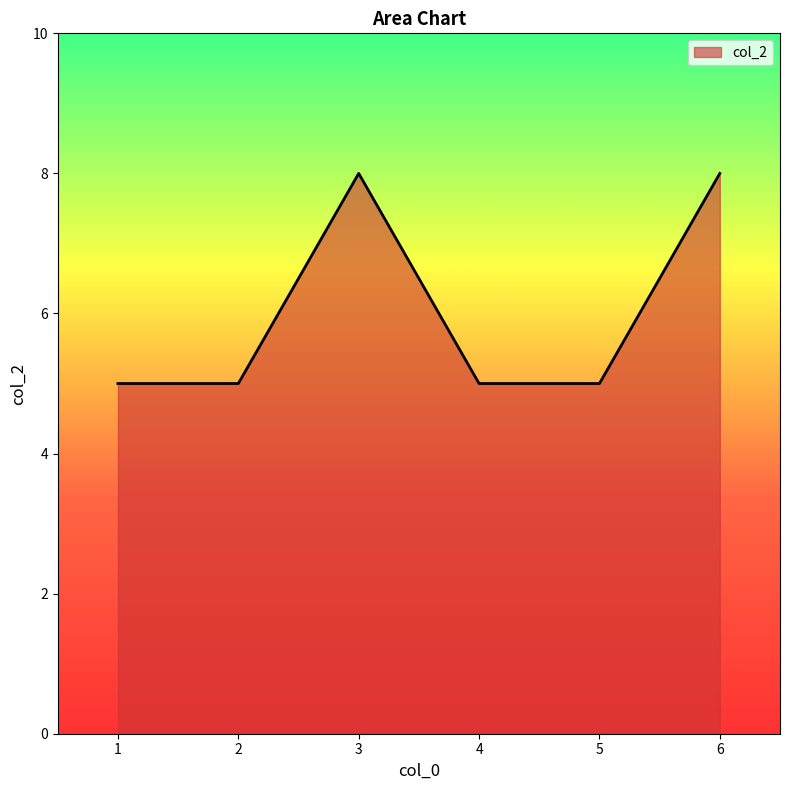

How many values are between 5 and 8?

6